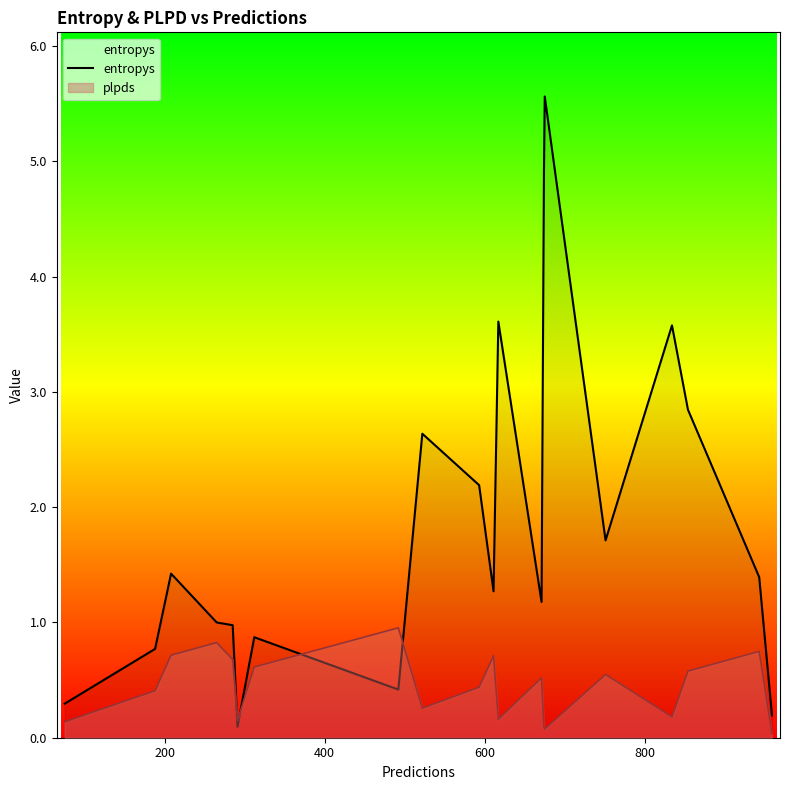

Does the chart display data point markers on the line(s)?

No